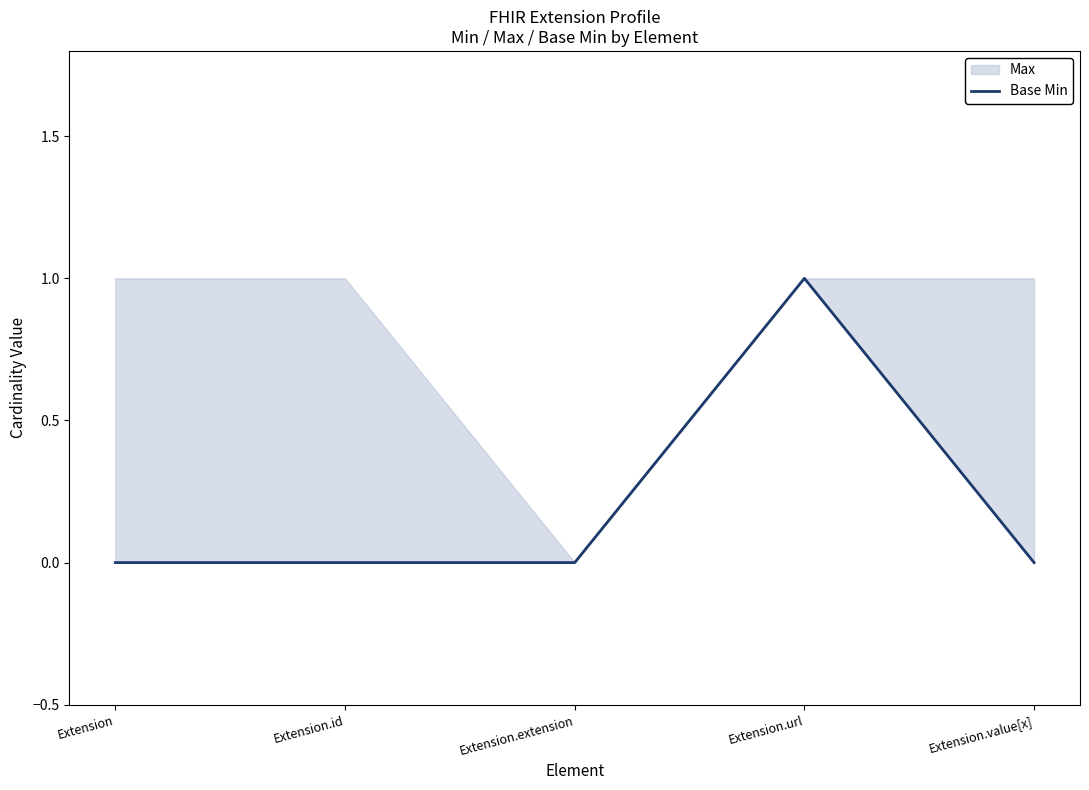

True or false: the data has more than 1 interior local peaks.

False